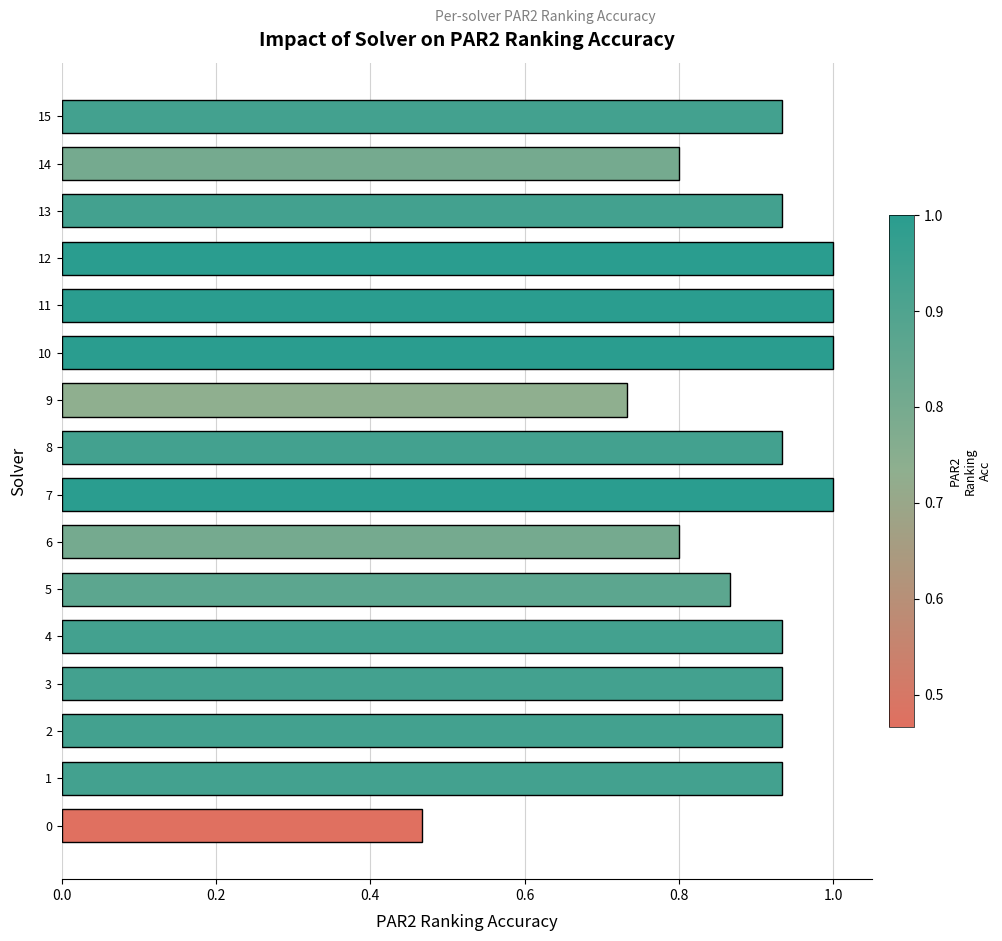

What is the change in value from 0 to 1?

+0.5